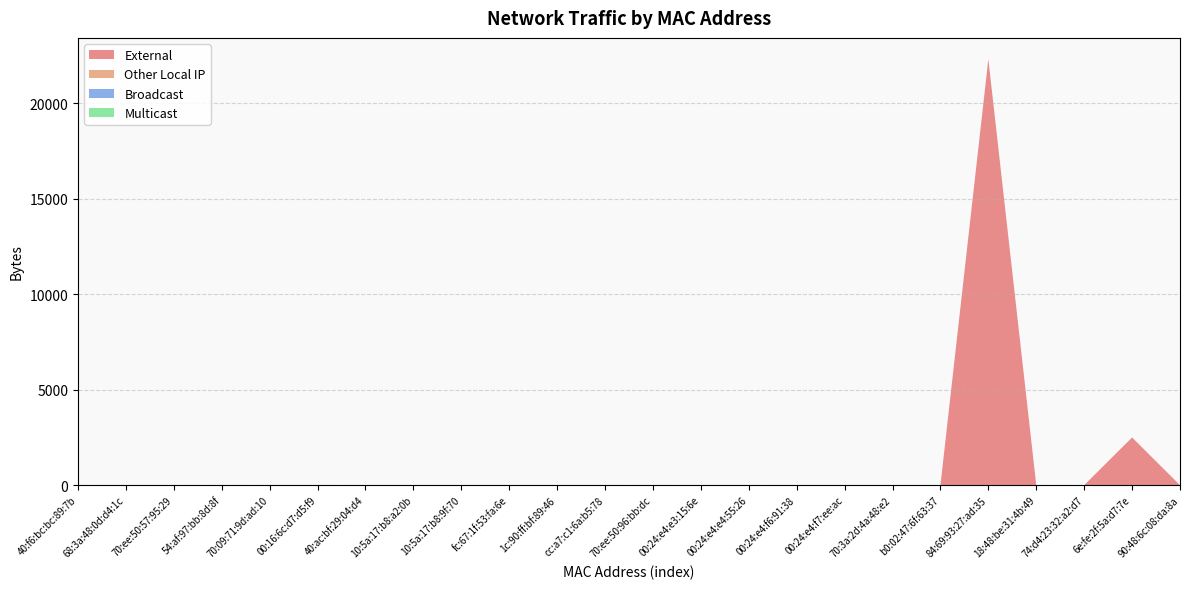

Reading left to right, list all the values displayed in this chart.

External: 40:f6:bc:bc:89:7b=0	68:3a:48:0d:d4:1c=0	70:ee:50:57:95:29=0	54:af:97:bb:8d:8f=0	70:09:71:9d:ad:10=0	00:16:6c:d7:d5:f9=0	40:ac:bf:29:04:d4=0	10:5a:17:b8:a2:0b=0	10:5a:17:b8:9f:70=0	fc:67:1f:53:fa:6e=0	1c:90:ff:bf:89:46=0	cc:a7:c1:6a:b5:78=0	70:ee:50:96:bb:dc=0	00:24:e4:e3:15:6e=0	00:24:e4:e4:55:26=0	00:24:e4:f6:91:38=0	00:24:e4:f7:ee:ac=0	70:3a:2d:4a:48:e2=0	b0:02:47:6f:63:37=0	84:69:93:27:ad:35=22312	18:48:be:31:4b:49=0	74:d4:23:32:a2:d7=0	6e:fe:2f:5a:d7:7e=2498	90:48:6c:08:da:8a=0
Other Local IP: 40:f6:bc:bc:89:7b=0	68:3a:48:0d:d4:1c=0	70:ee:50:57:95:29=0	54:af:97:bb:8d:8f=0	70:09:71:9d:ad:10=0	00:16:6c:d7:d5:f9=0	40:ac:bf:29:04:d4=0	10:5a:17:b8:a2:0b=0	10:5a:17:b8:9f:70=0	fc:67:1f:53:fa:6e=0	1c:90:ff:bf:89:46=0	cc:a7:c1:6a:b5:78=0	70:ee:50:96:bb:dc=0	00:24:e4:e3:15:6e=0	00:24:e4:e4:55:26=0	00:24:e4:f6:91:38=0	00:24:e4:f7:ee:ac=0	70:3a:2d:4a:48:e2=0	b0:02:47:6f:63:37=0	84:69:93:27:ad:35=0	18:48:be:31:4b:49=0	74:d4:23:32:a2:d7=0	6e:fe:2f:5a:d7:7e=0	90:48:6c:08:da:8a=0
Broadcast: 40:f6:bc:bc:89:7b=0	68:3a:48:0d:d4:1c=0	70:ee:50:57:95:29=0	54:af:97:bb:8d:8f=0	70:09:71:9d:ad:10=0	00:16:6c:d7:d5:f9=0	40:ac:bf:29:04:d4=0	10:5a:17:b8:a2:0b=0	10:5a:17:b8:9f:70=0	fc:67:1f:53:fa:6e=0	1c:90:ff:bf:89:46=0	cc:a7:c1:6a:b5:78=0	70:ee:50:96:bb:dc=0	00:24:e4:e3:15:6e=0	00:24:e4:e4:55:26=0	00:24:e4:f6:91:38=0	00:24:e4:f7:ee:ac=0	70:3a:2d:4a:48:e2=0	b0:02:47:6f:63:37=0	84:69:93:27:ad:35=0	18:48:be:31:4b:49=0	74:d4:23:32:a2:d7=0	6e:fe:2f:5a:d7:7e=0	90:48:6c:08:da:8a=0
Multicast: 40:f6:bc:bc:89:7b=0	68:3a:48:0d:d4:1c=0	70:ee:50:57:95:29=0	54:af:97:bb:8d:8f=0	70:09:71:9d:ad:10=0	00:16:6c:d7:d5:f9=0	40:ac:bf:29:04:d4=0	10:5a:17:b8:a2:0b=0	10:5a:17:b8:9f:70=0	fc:67:1f:53:fa:6e=0	1c:90:ff:bf:89:46=0	cc:a7:c1:6a:b5:78=0	70:ee:50:96:bb:dc=0	00:24:e4:e3:15:6e=0	00:24:e4:e4:55:26=0	00:24:e4:f6:91:38=0	00:24:e4:f7:ee:ac=0	70:3a:2d:4a:48:e2=0	b0:02:47:6f:63:37=0	84:69:93:27:ad:35=0	18:48:be:31:4b:49=0	74:d4:23:32:a2:d7=0	6e:fe:2f:5a:d7:7e=0	90:48:6c:08:da:8a=0